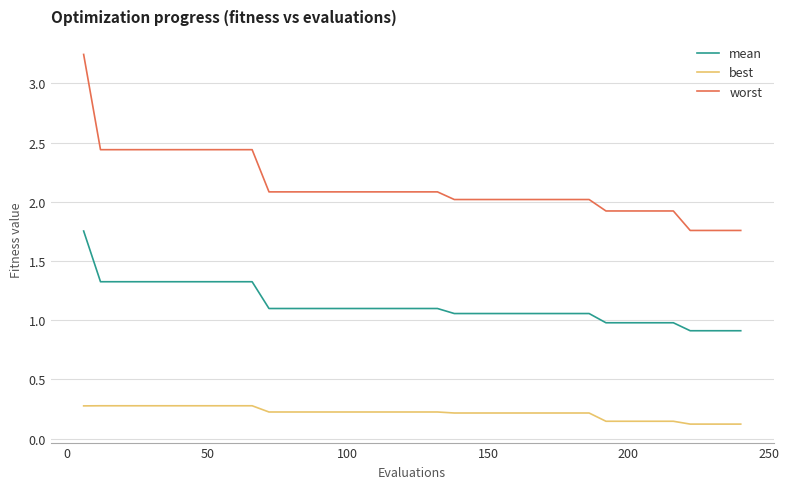

Which series has the largest total across all categories?

worst